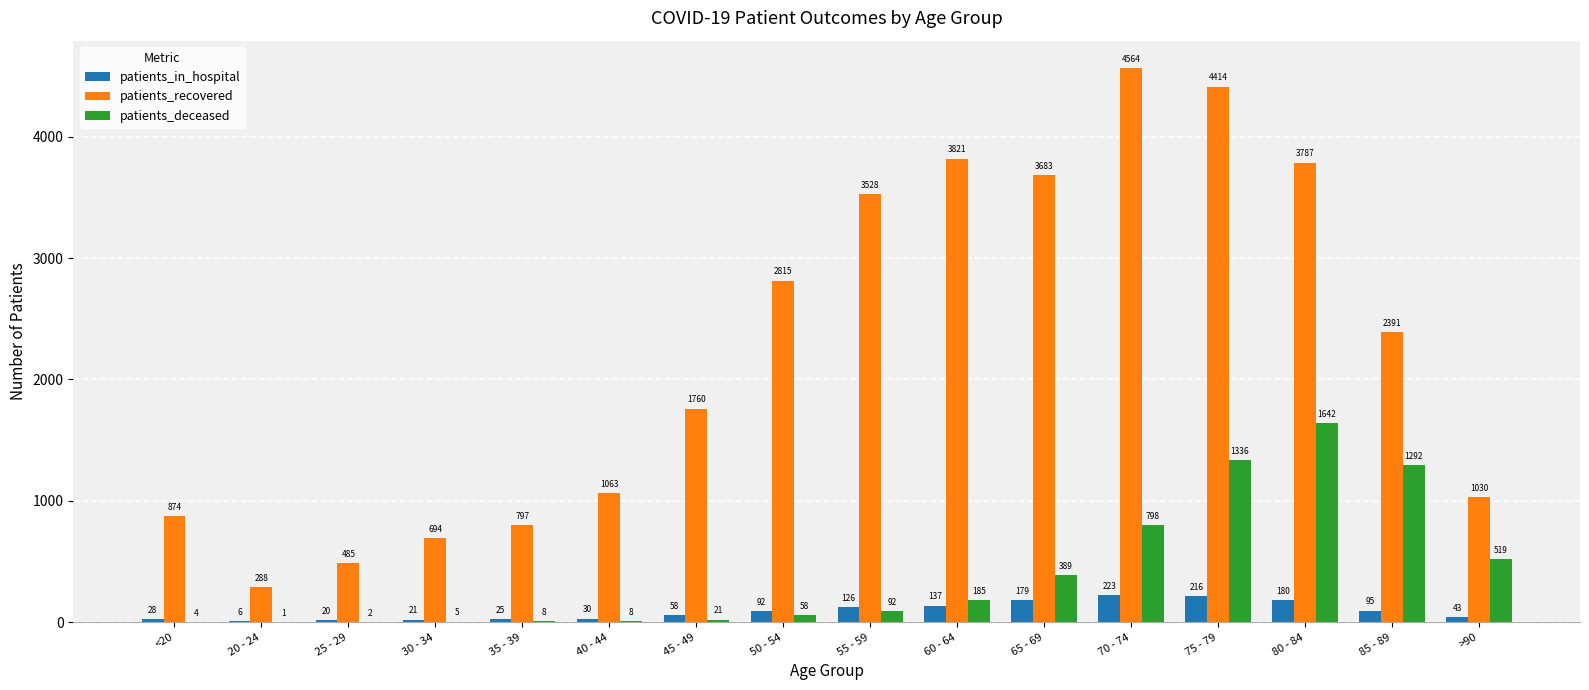

Is it true that patients_recovered equals 3821 at 60 - 64?

True